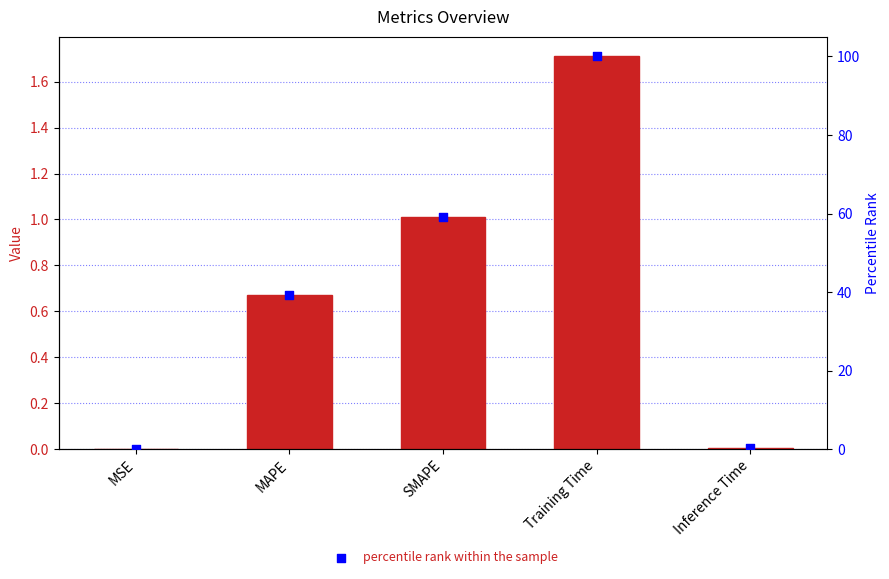

Which series has the largest total across all categories?

percentile rank